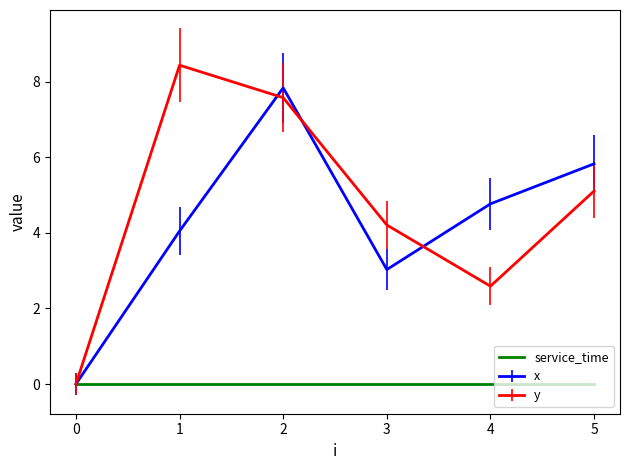

True or false: x has a value of 0.9 at 3.

False